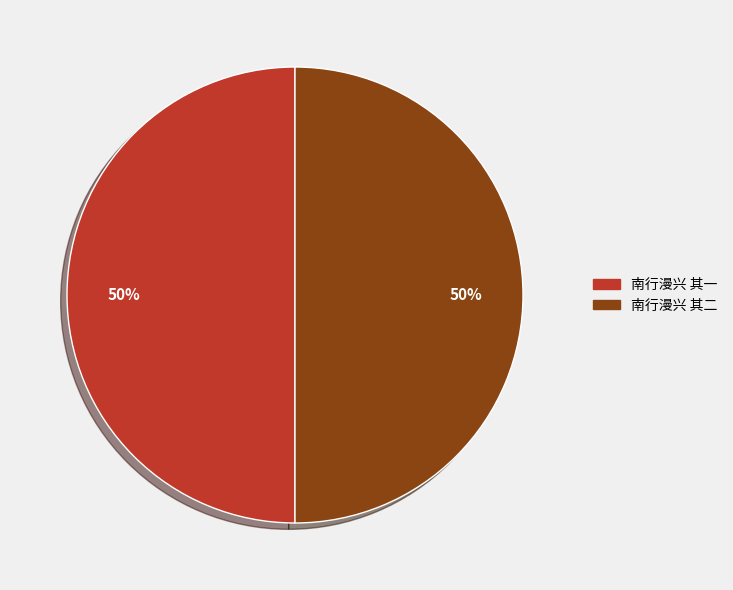

To the nearest percent, what is the combined percentage of 南行漫兴 其二 and 南行漫兴 其一?

100%